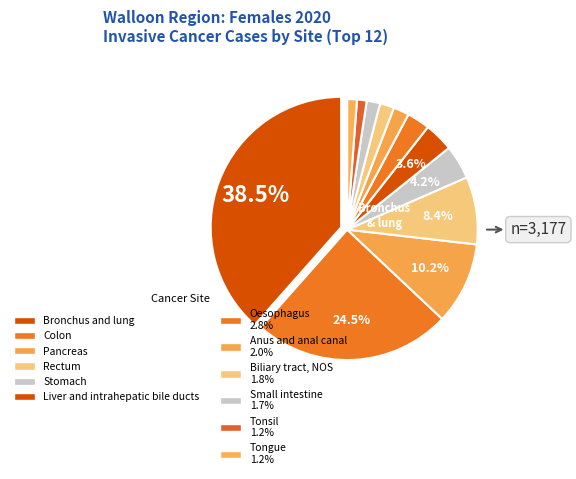

To the nearest percent, what portion does Colon represent?

25%